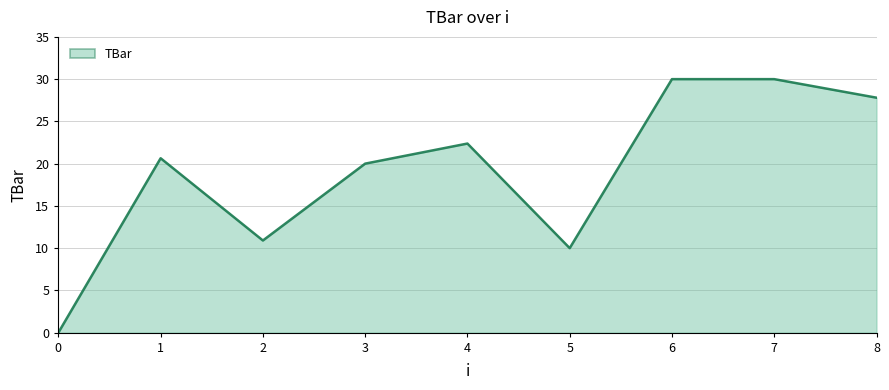

What is the difference between the second highest and second lowest values?

20.0